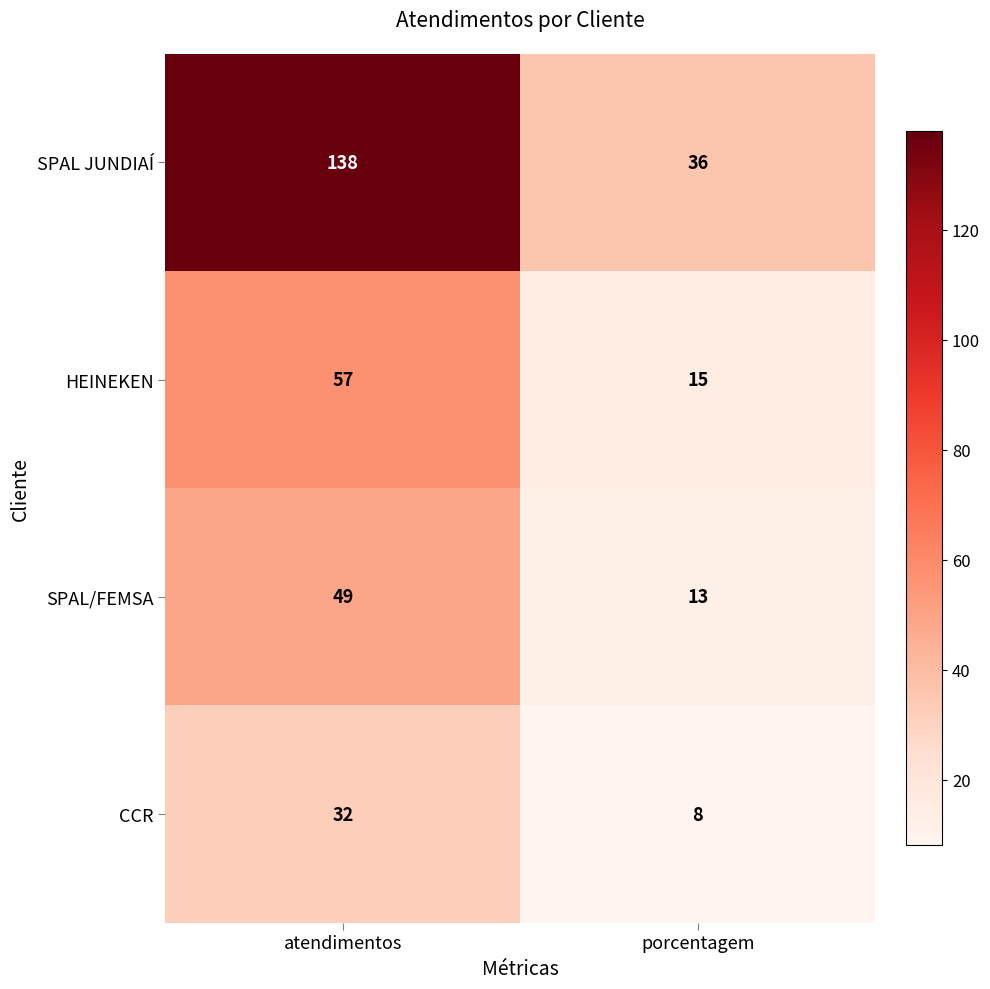

Which category has the highest value in the SPAL JUNDIAÍ series?

atendimentos